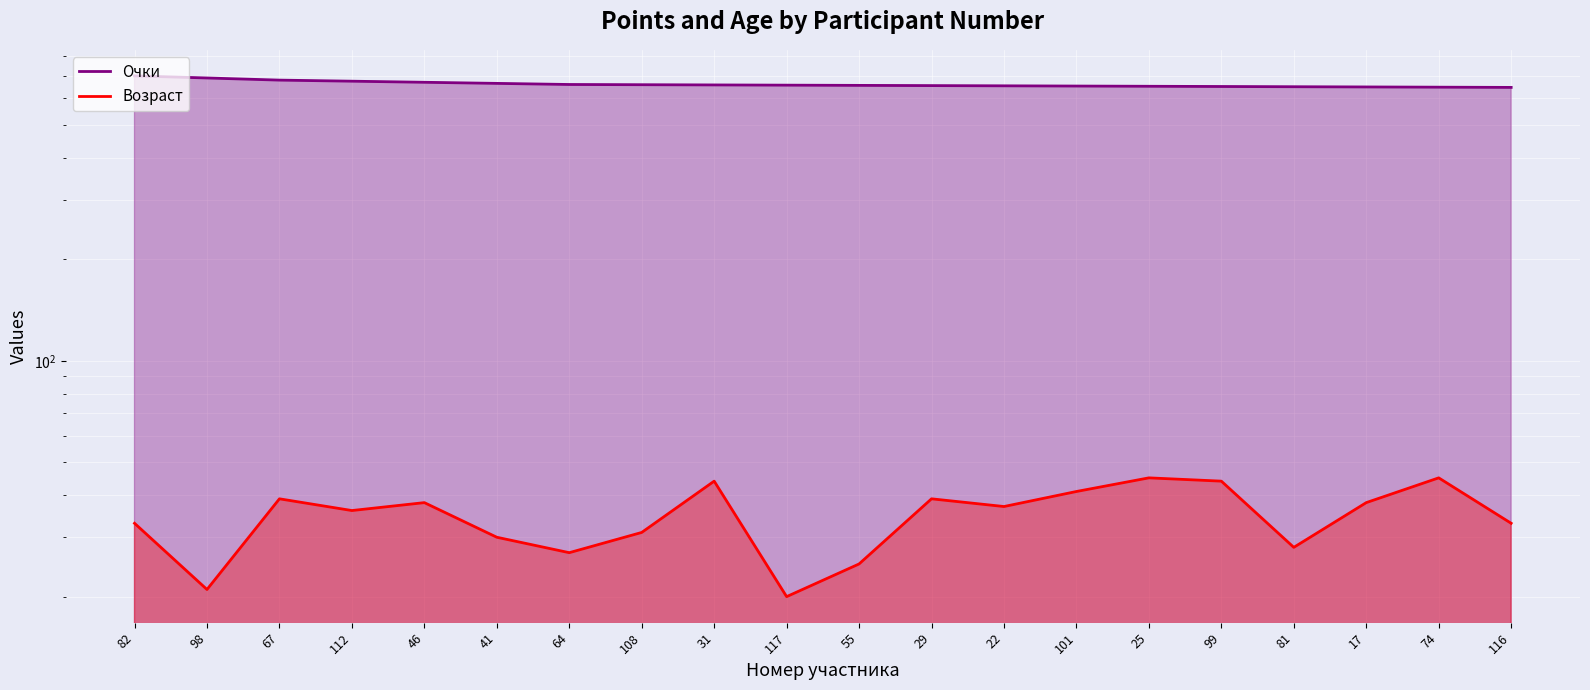

What is the label of the 5th point from the left?

46